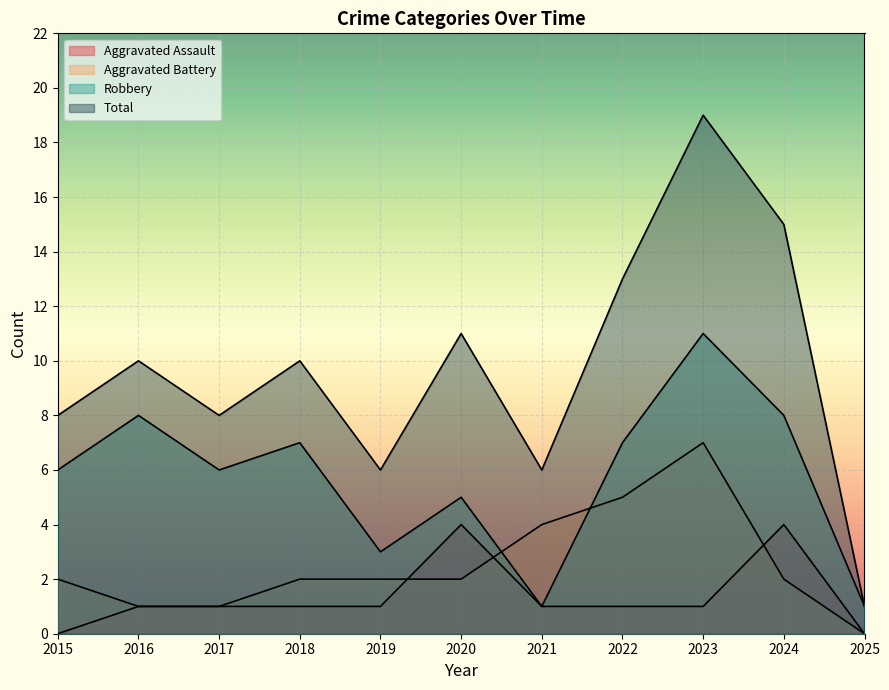

Reading right to left, transcribe all the data shown in this chart.

Aggravated Assault: 0	4	1	1	1	4	1	1	1	1	0
Aggravated Battery: 0	2	7	5	4	2	2	2	1	1	2
Robbery: 1	8	11	7	1	5	3	7	6	8	6
Total: 1	15	19	13	6	11	6	10	8	10	8